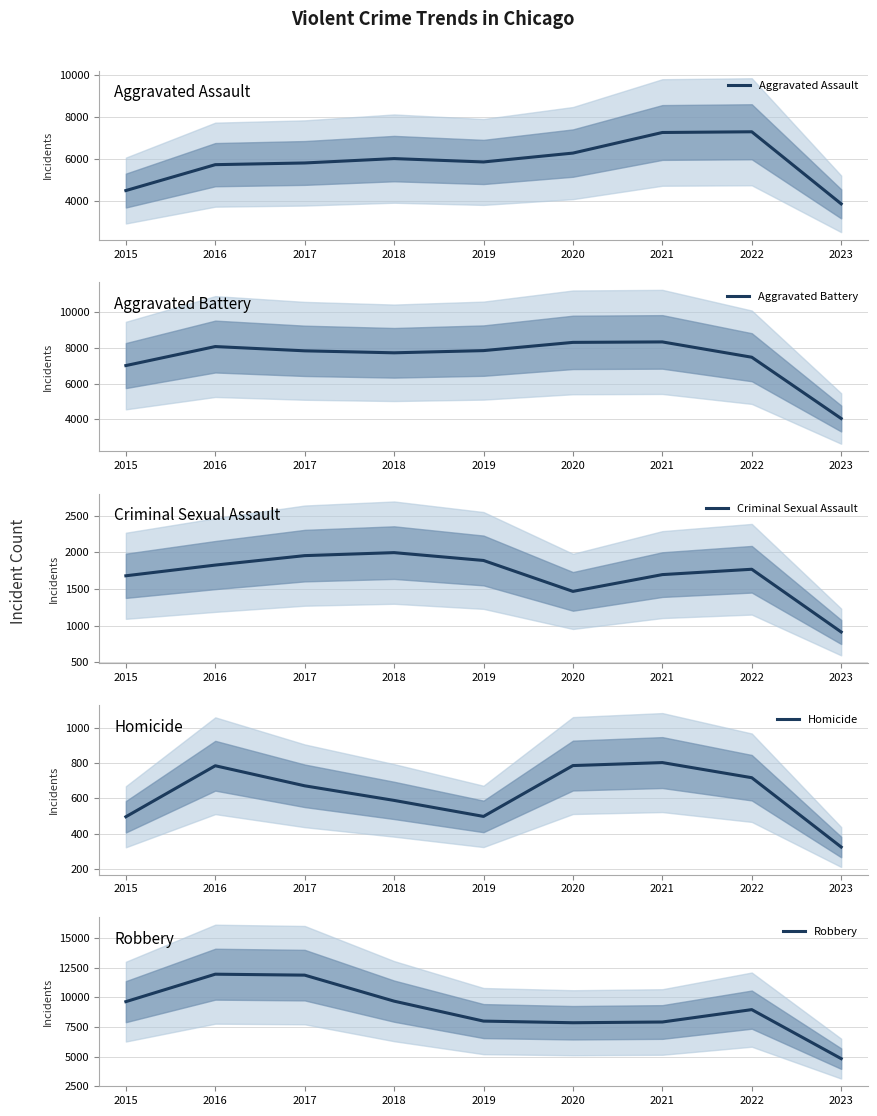

How many data points in Aggravated Assault are less than 5841?

4